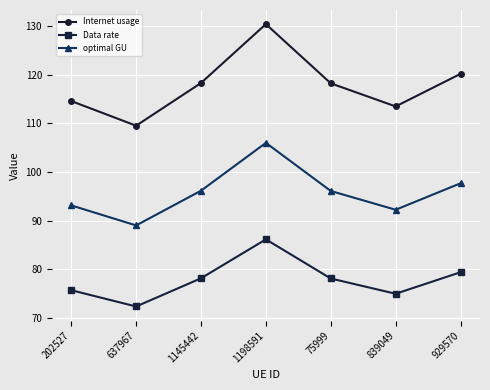

At which label does Internet usage reach its minimum?

637967